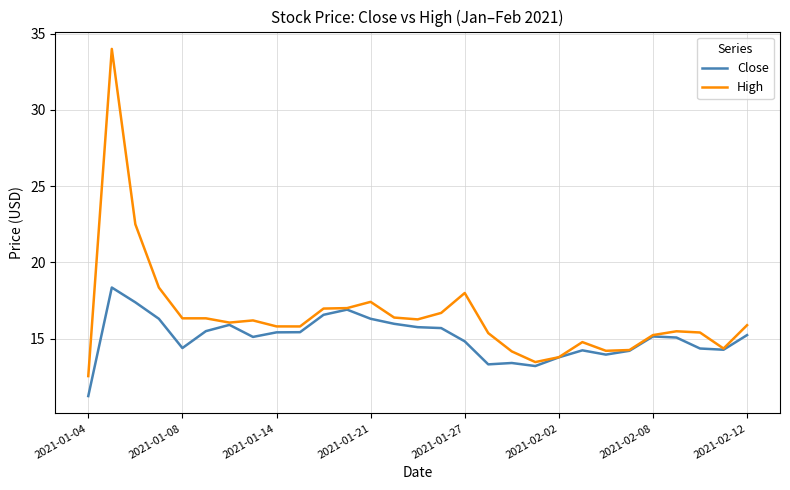

Which series has the widest spread of values?

High